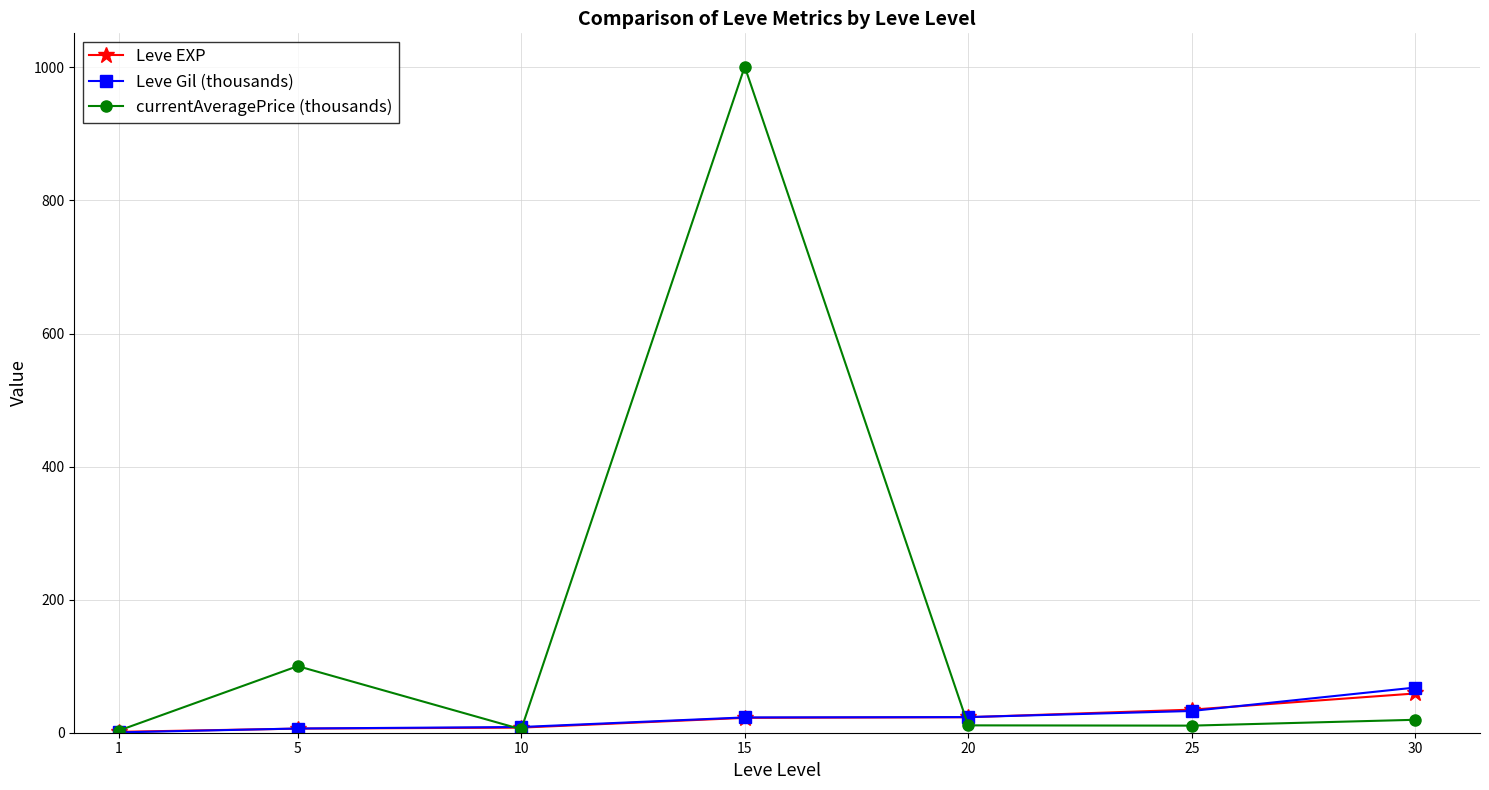

True or false: Leve EXP has a value of 59.0 at 30.

True